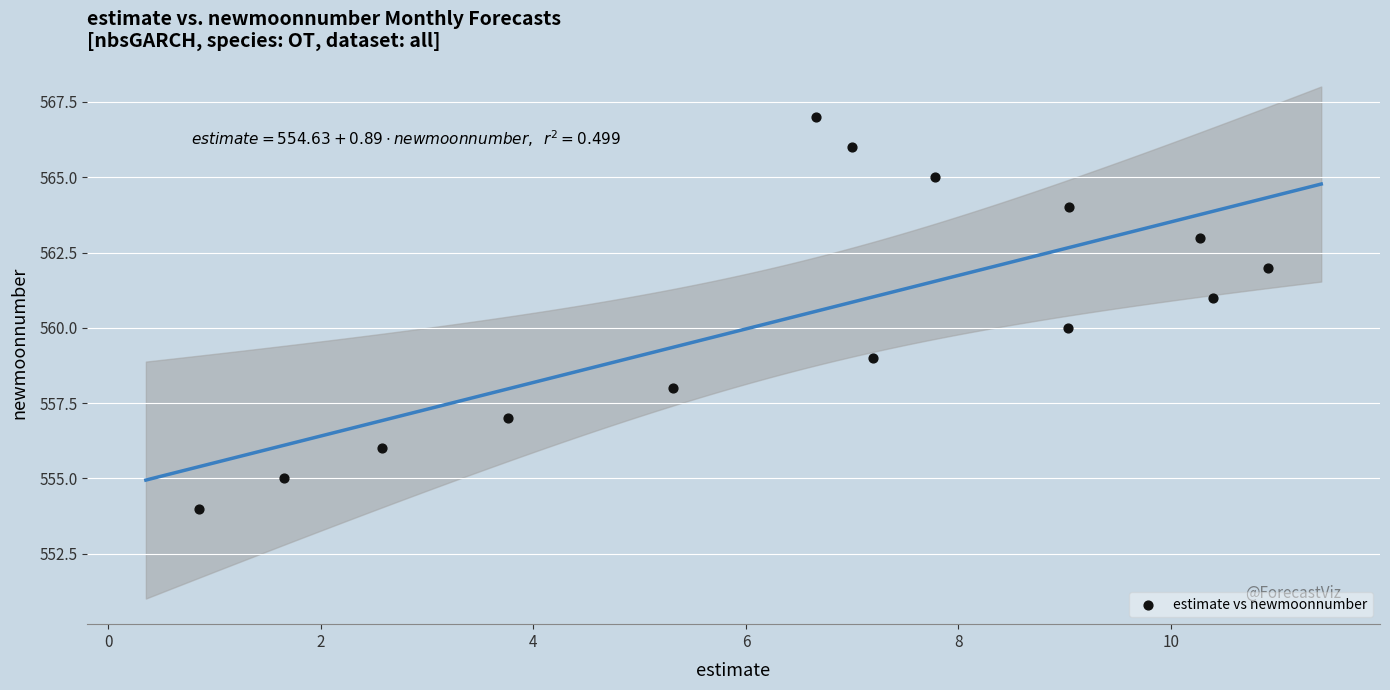

What is the range of Y values (max minus min)?

13